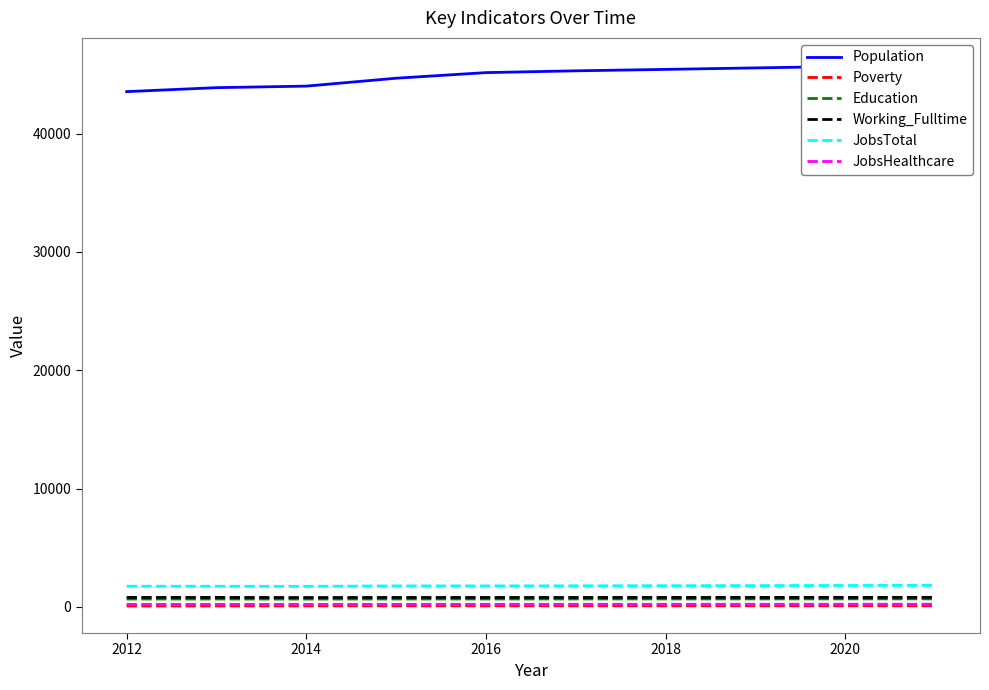

Does the chart display data point markers on the line(s)?

No